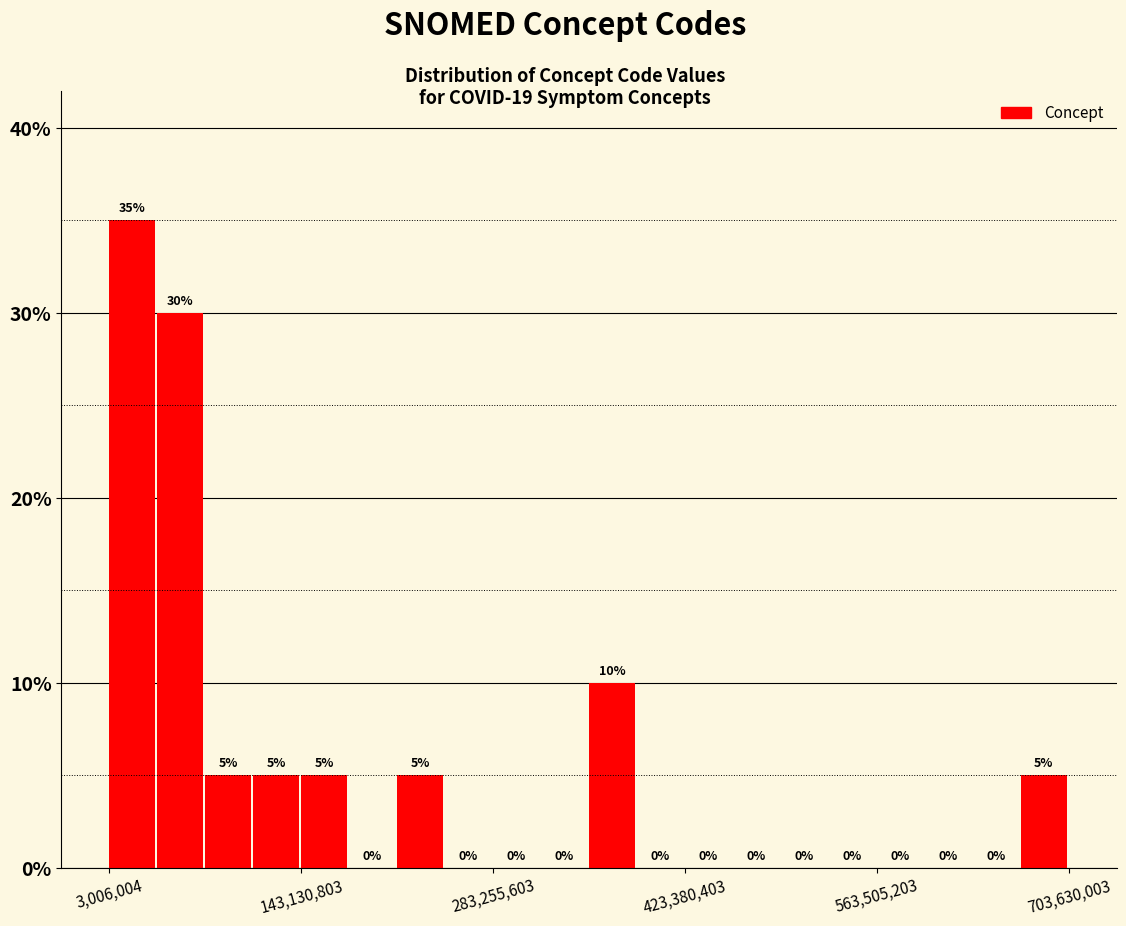

Around what value on the x-axis is the tallest bar? Give the approximate position of its centre, as read against the axis.

20000000